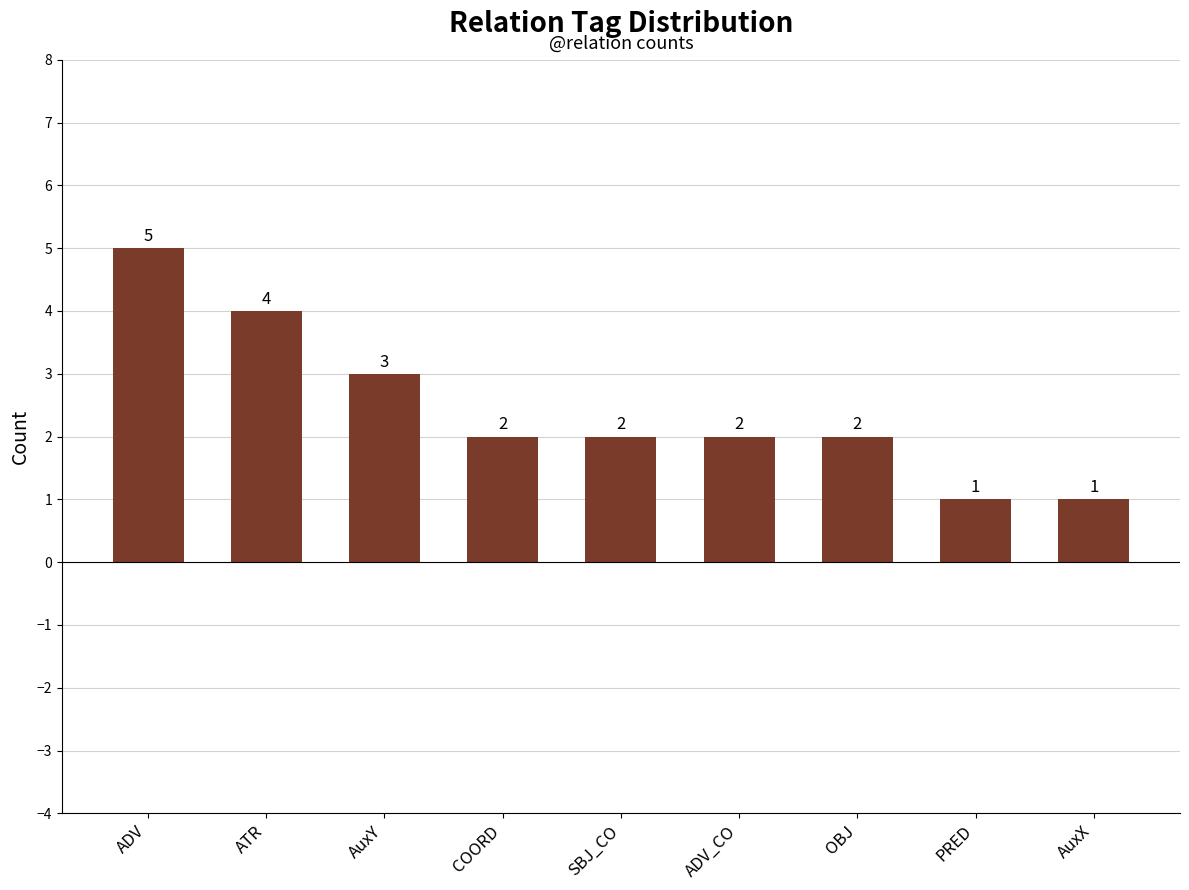

What is the value of the 3rd bar from the left?

3